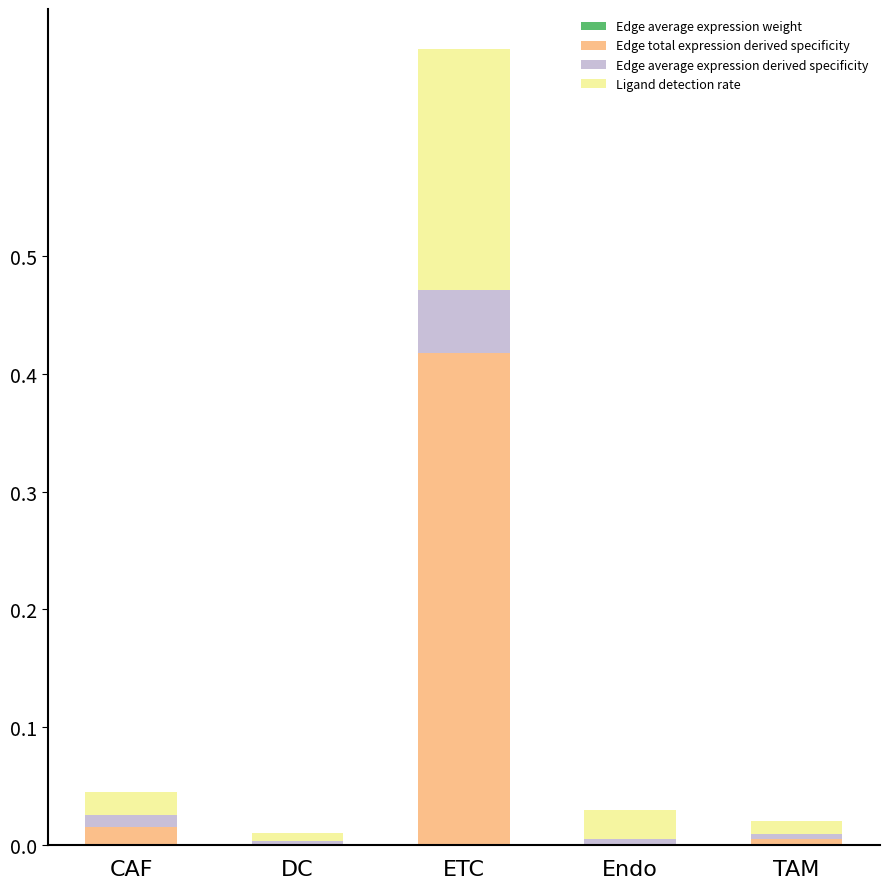

What is the label of the 1st bar from the right?

TAM